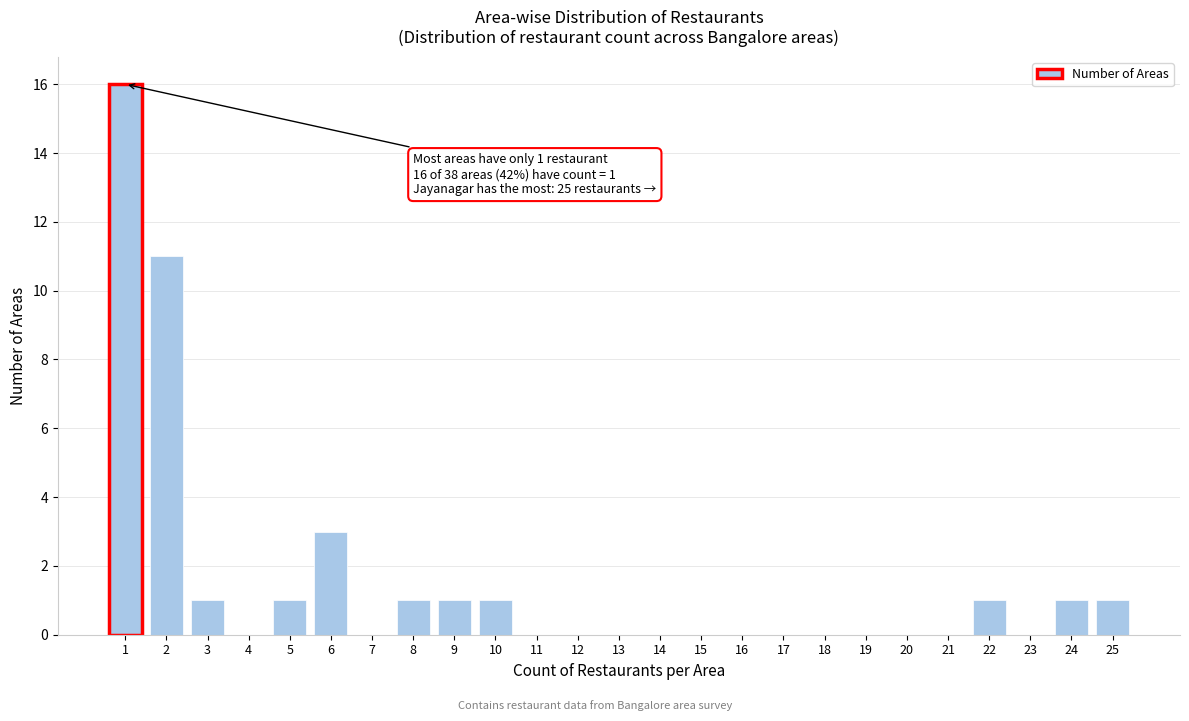

Reading left to right, extract all data points from this chart.

1=16	2=11	3=1	4=0	5=1	6=3	7=0	8=1	9=1	10=1	11=0	12=0	13=0	14=0	15=0	16=0	17=0	18=0	19=0	20=0	21=0	22=1	23=0	24=1	25=1